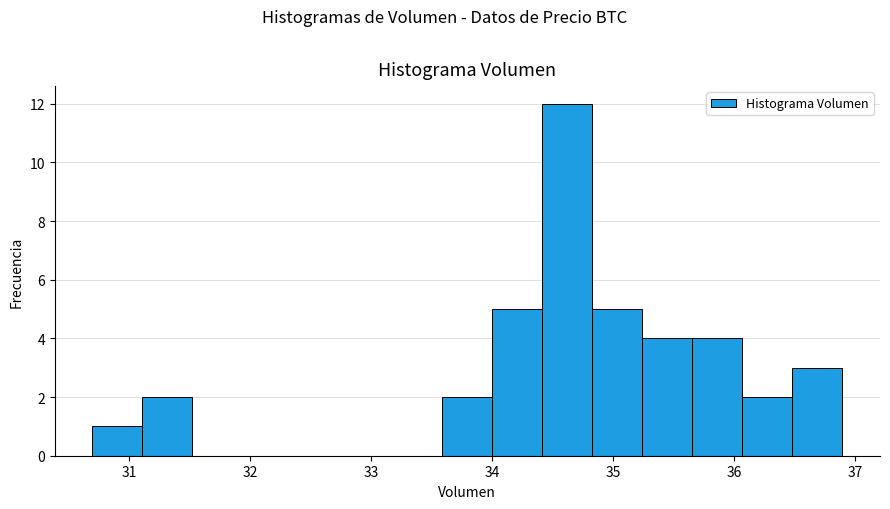

Reading left to right, transcribe this chart: for each bar, give the range it covers on the x-axis and its height. Neither the bar edges nor the heights are printed on the chart, so give them approximately, as read against the axes.

30.7 to 31.1: 1
31.1 to 31.5: 2
31.5 to 31.9: 0
31.9 to 32.3: 0
32.3 to 32.8: 0
32.8 to 33.2: 0
33.2 to 33.6: 0
33.6 to 34.0: 2
34.0 to 34.4: 5
34.4 to 34.8: 12
34.8 to 35.2: 5
35.2 to 35.7: 4
35.7 to 36.1: 4
36.1 to 36.5: 2
36.5 to 36.9: 3